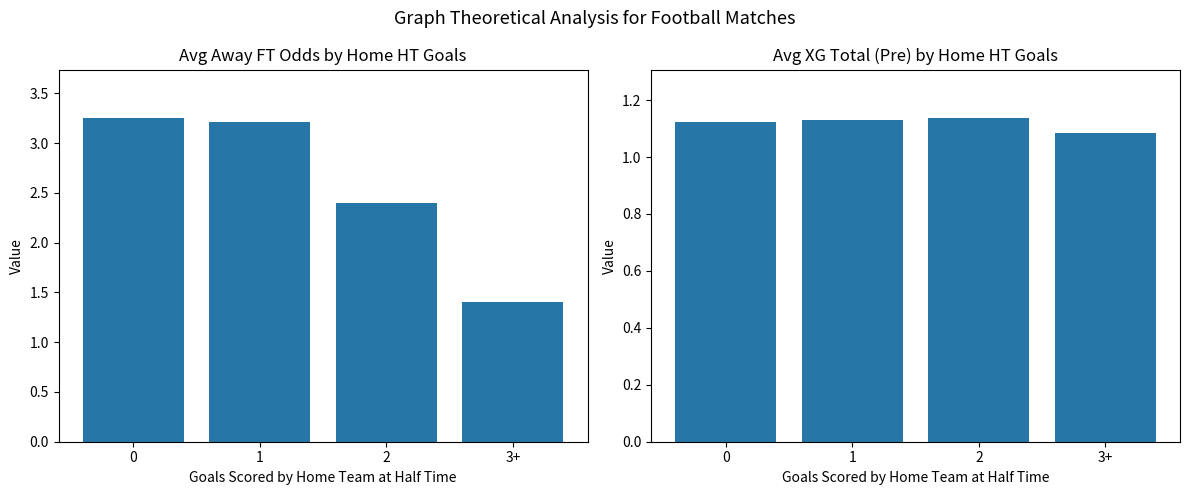

What position from the left is 1?

2